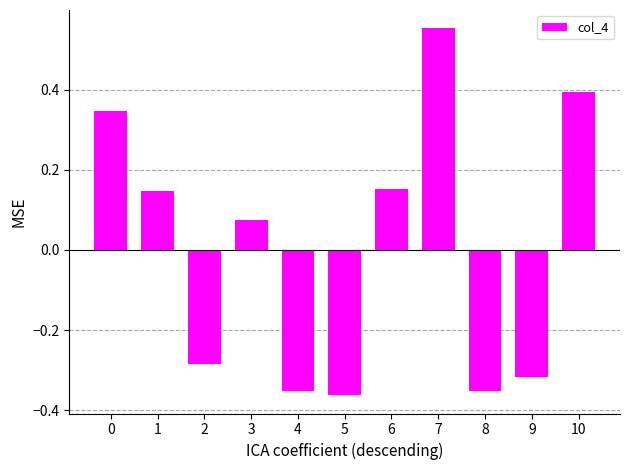

At which category does the chart reach its peak across all series?

7